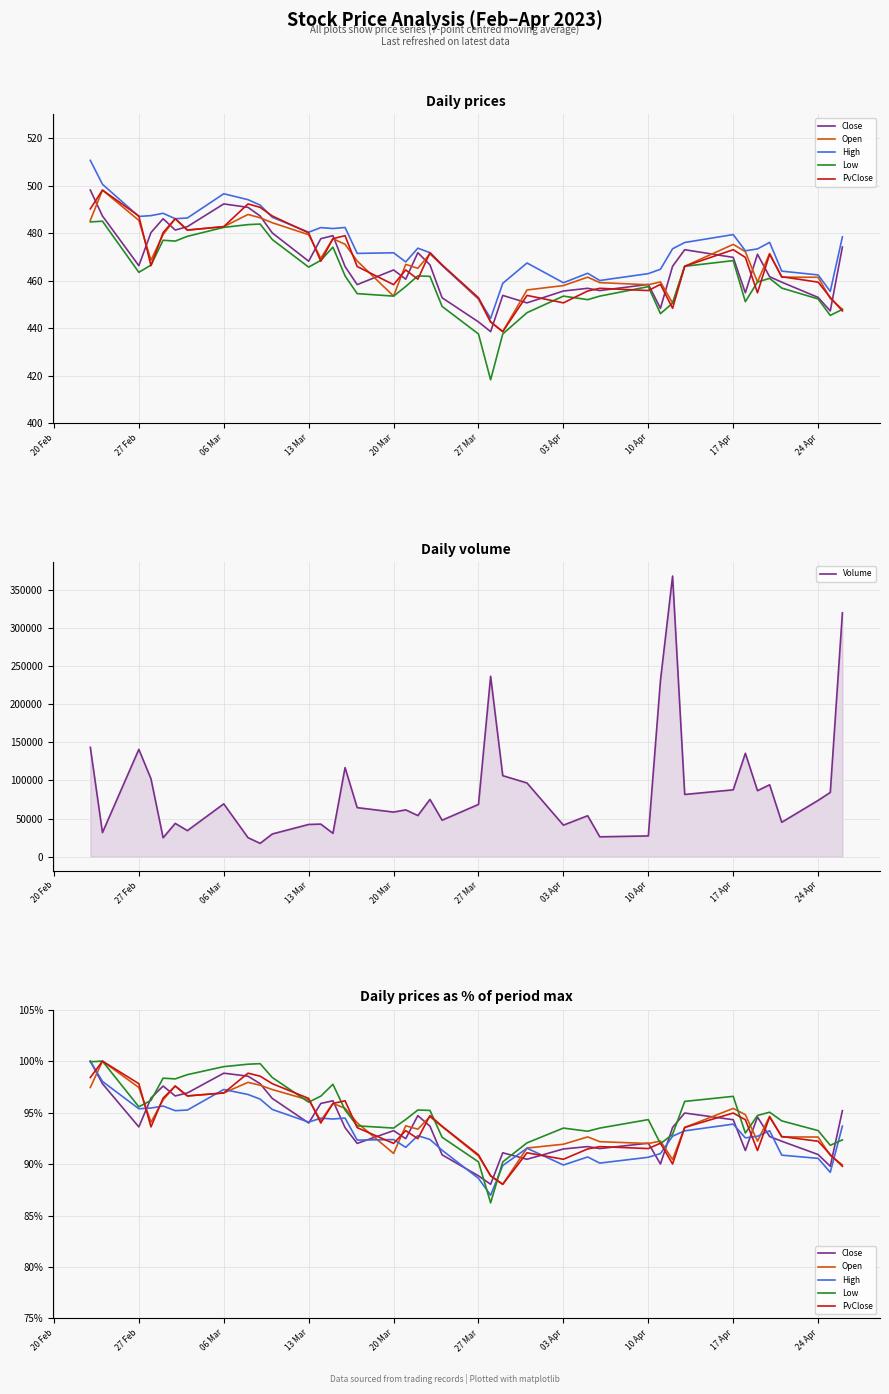

What is the difference between the maximum and second lowest values in the High series?

11.4